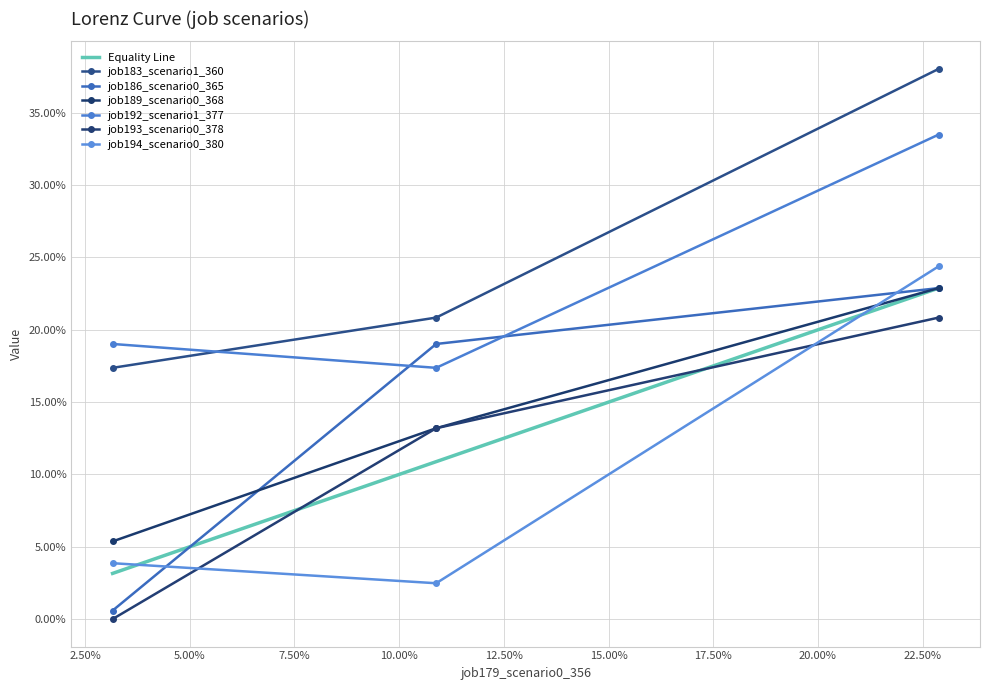

How many job193_scenario0_378 values are between 0 and 1?

3